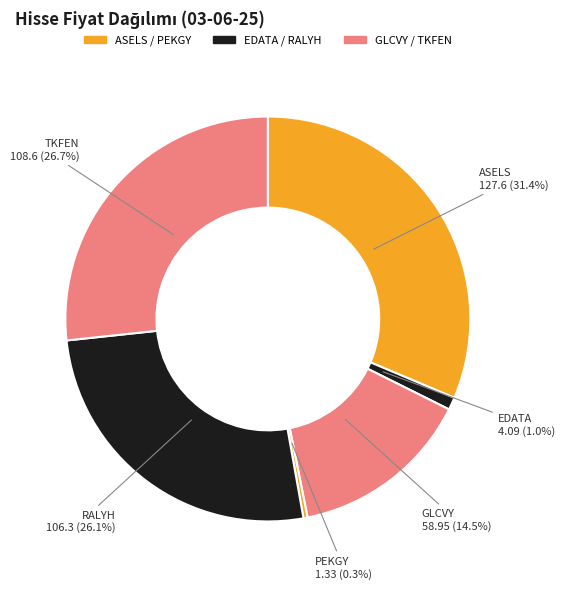

Which has a higher value, PEKGY or GLCVY?

GLCVY